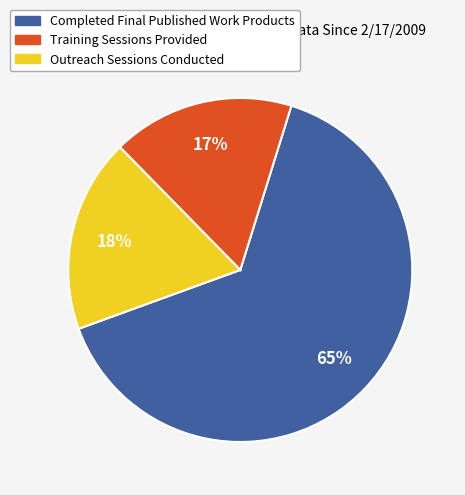

To the nearest percent, what is the difference between the Outreach Sessions Conducted and Training Sessions Provided slice percentages?

1%